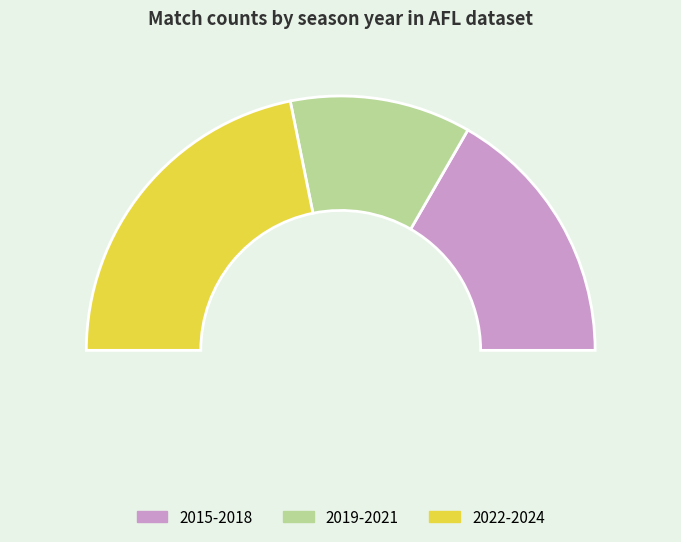

Is it true that 2020 is 1% of the pie?

False